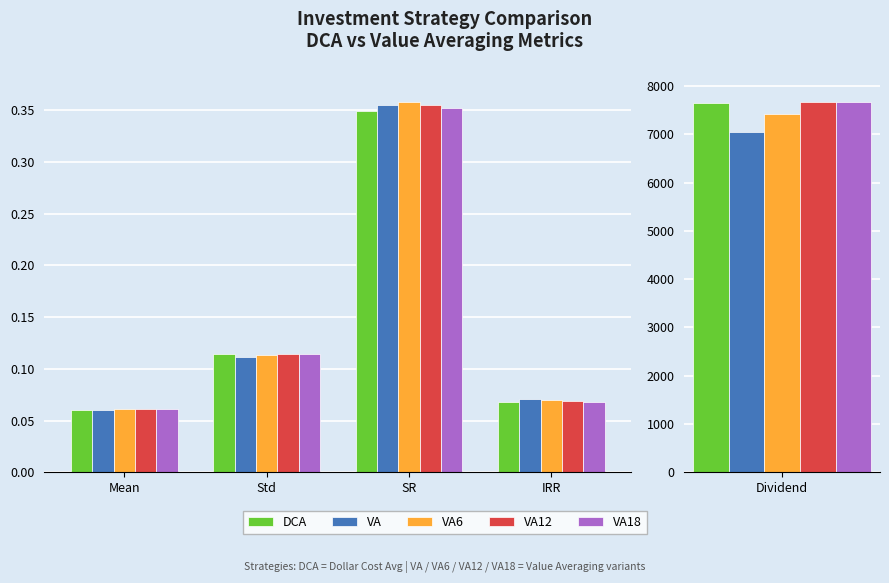

Which category has the highest value in the VA series?

SR